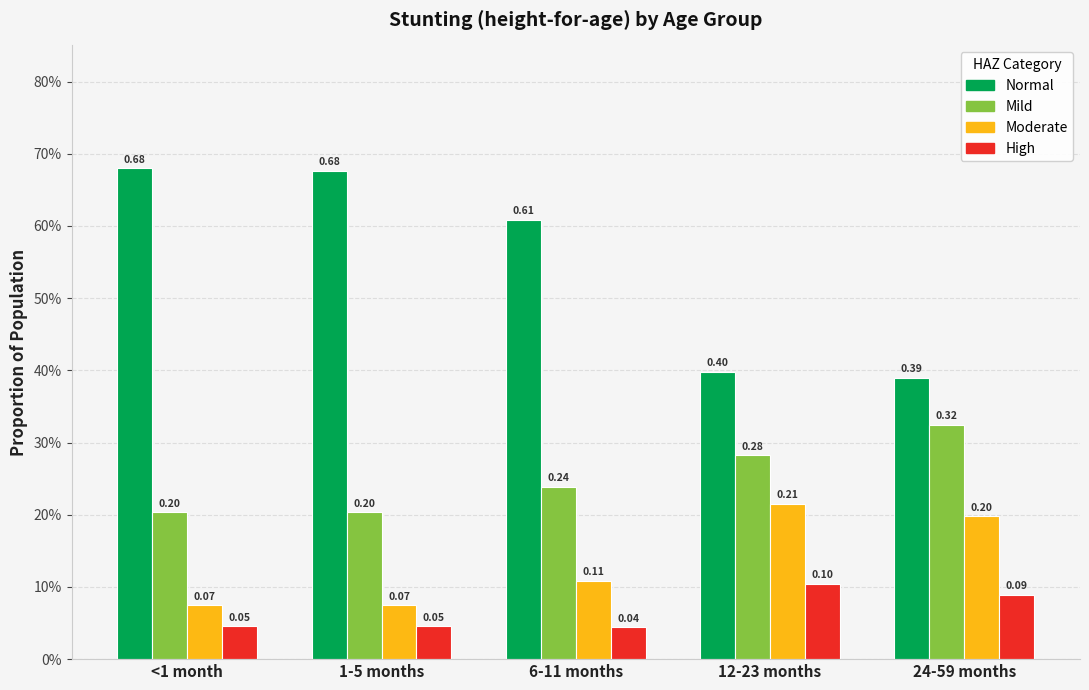

What are all the series names shown in the legend?

Normal, Mild, Moderate, High